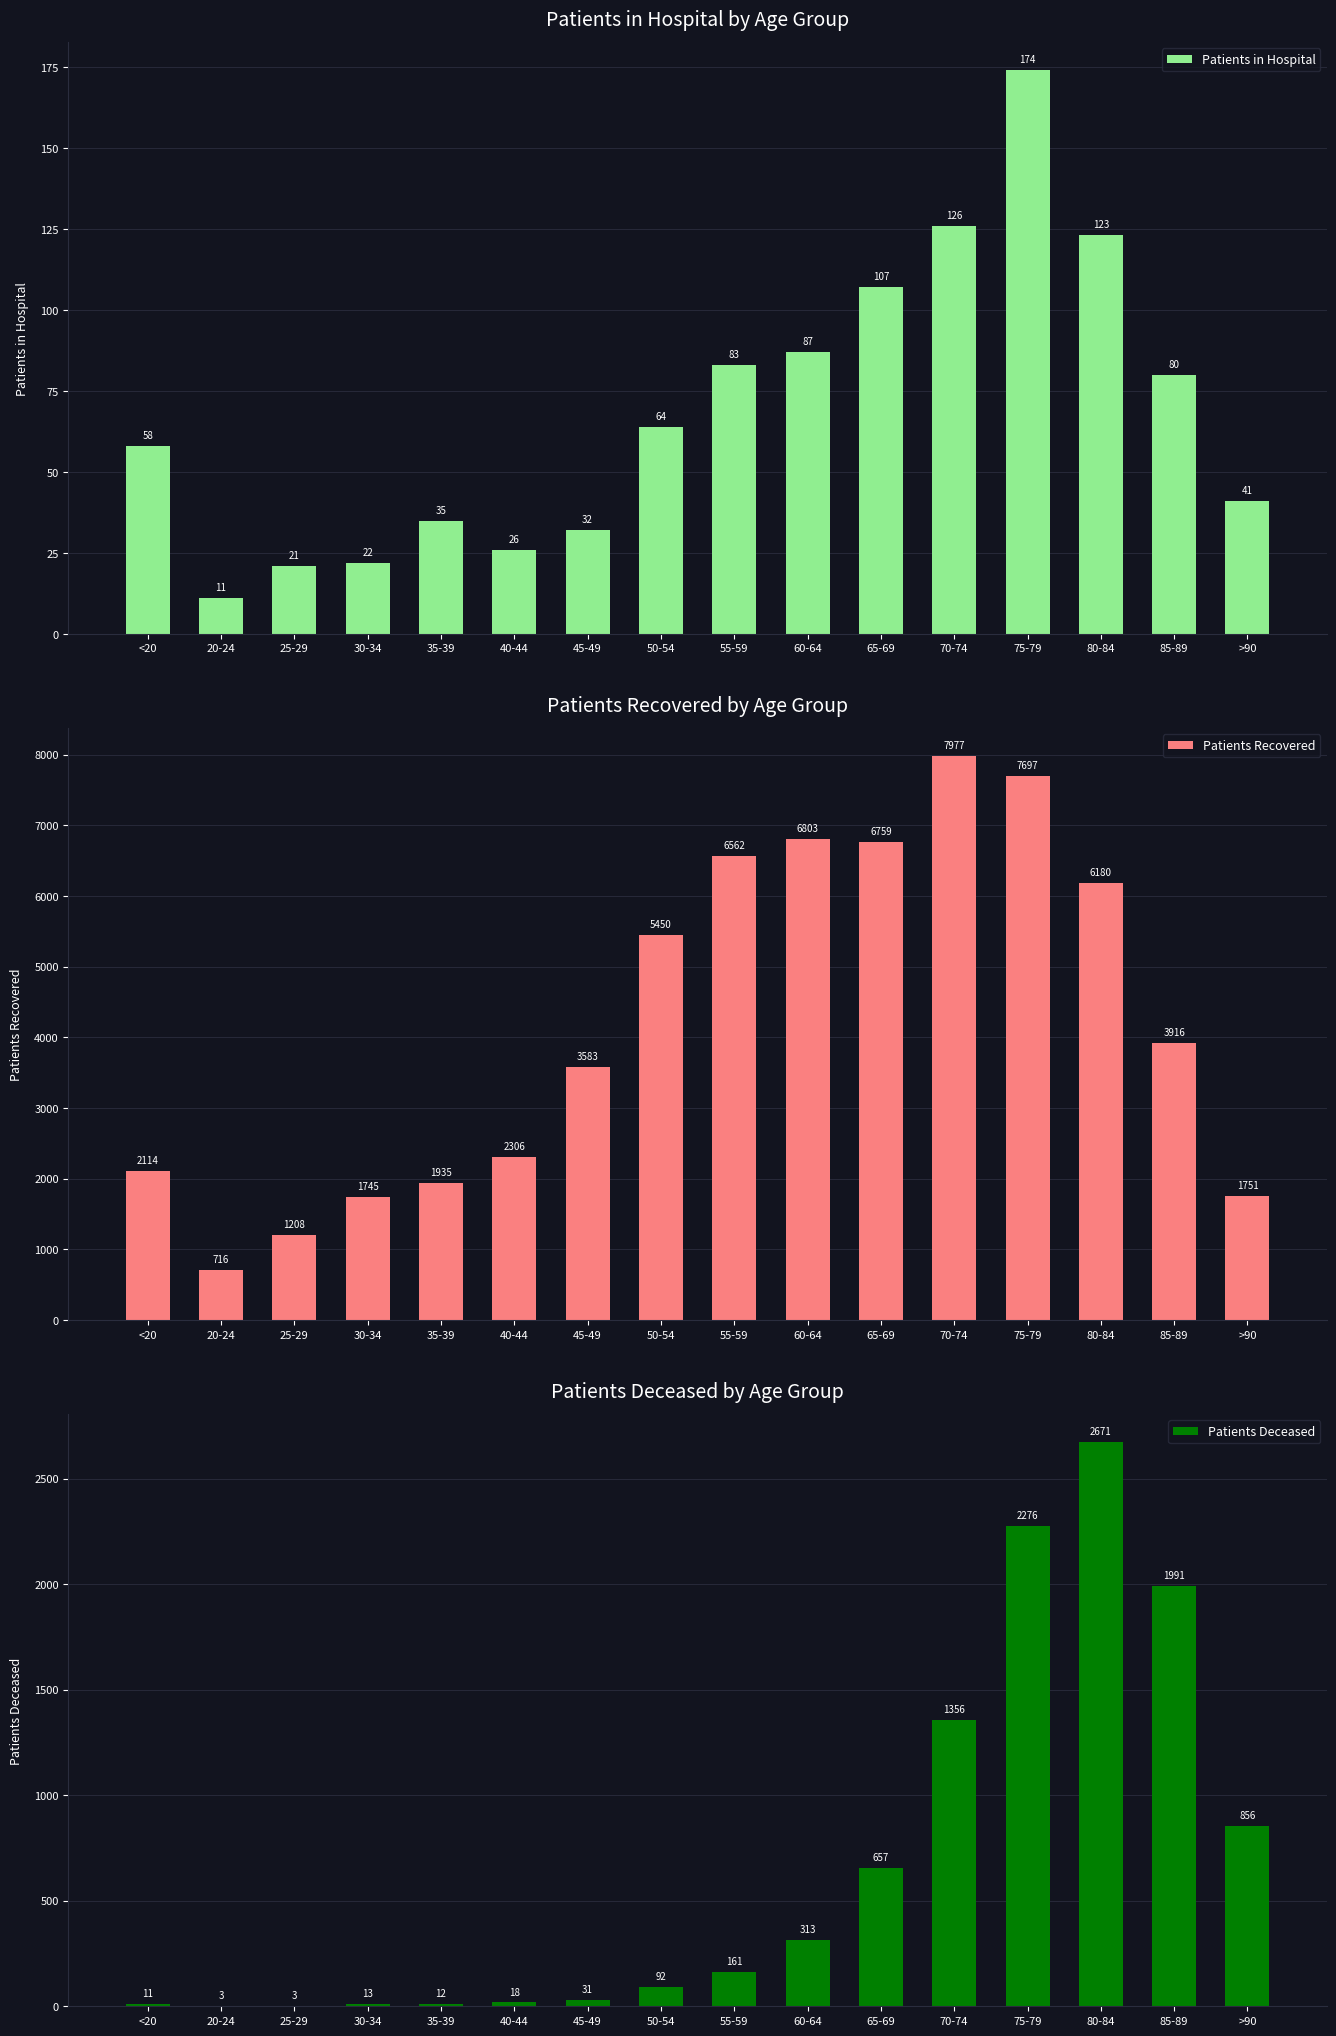

List the labels in order of Patients Deceased value, smallest first.

20-24, 25-29, <20, 35-39, 30-34, 40-44, 45-49, 50-54, 55-59, 60-64, 65-69, >90, 70-74, 85-89, 75-79, 80-84